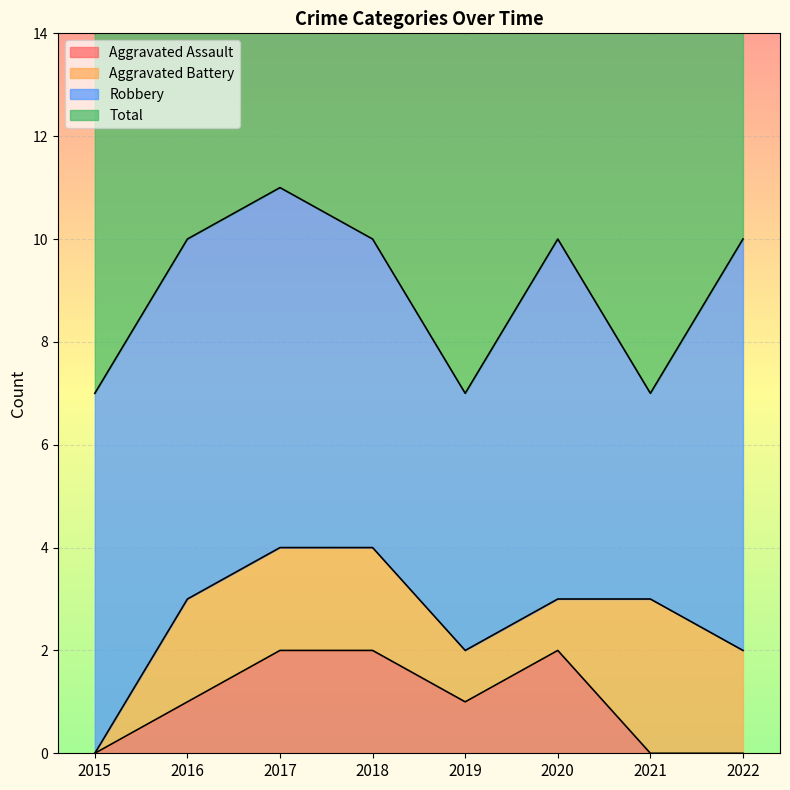

How many values in the Total series are below 10?

3